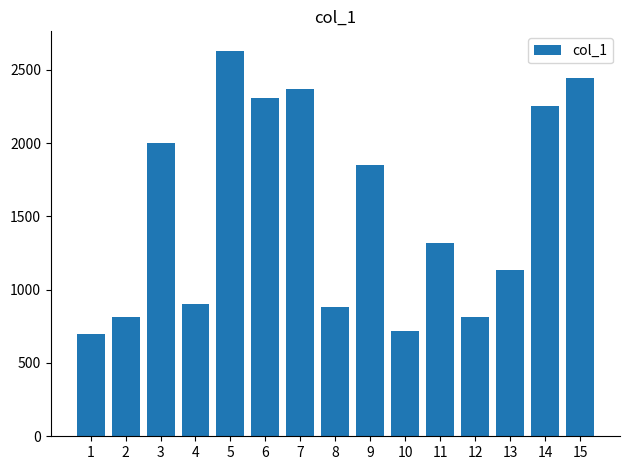

Is it true that the value at 1 is 699?

True